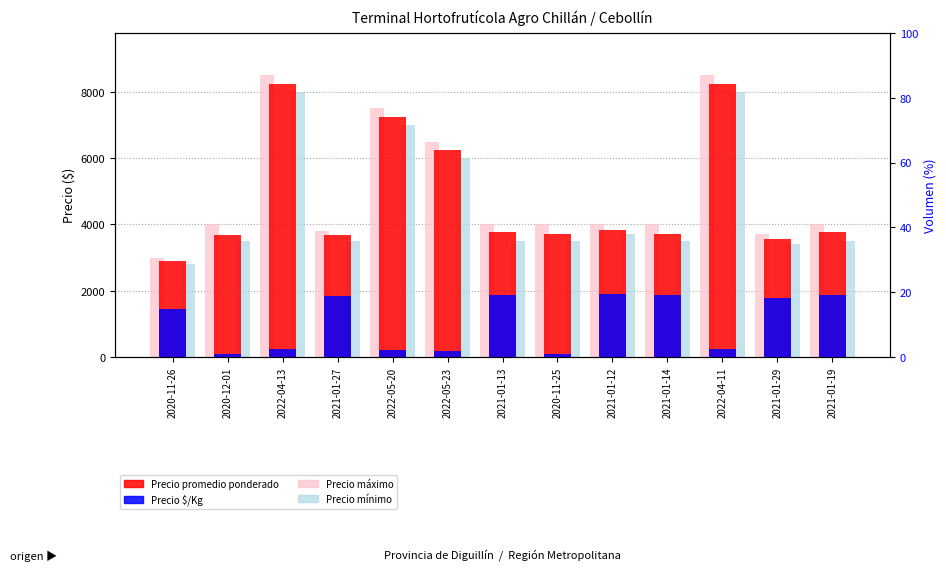

Count the number of data series in this chart.

4